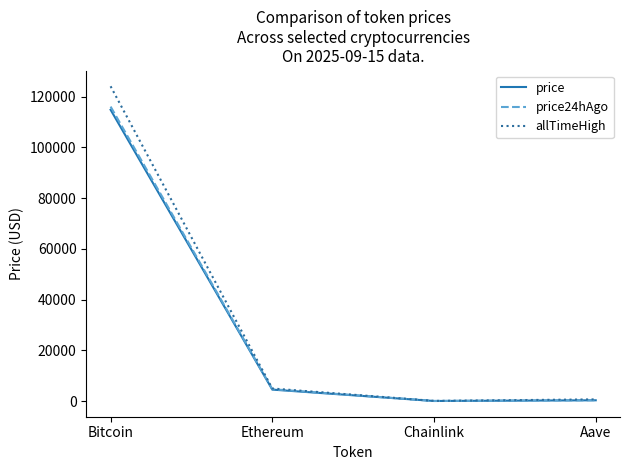

What are all the series names shown in the legend?

price, price24hAgo, allTimeHigh